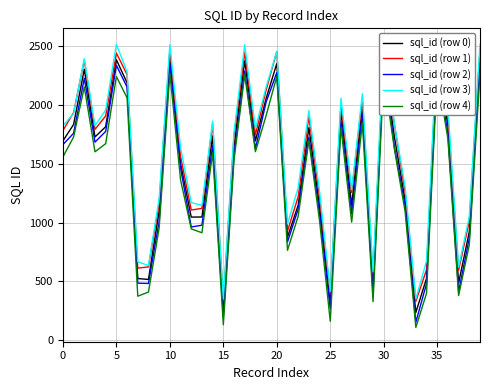

True or false: sql_id (row 1) and sql_id (row 2) intersect in this chart.

False